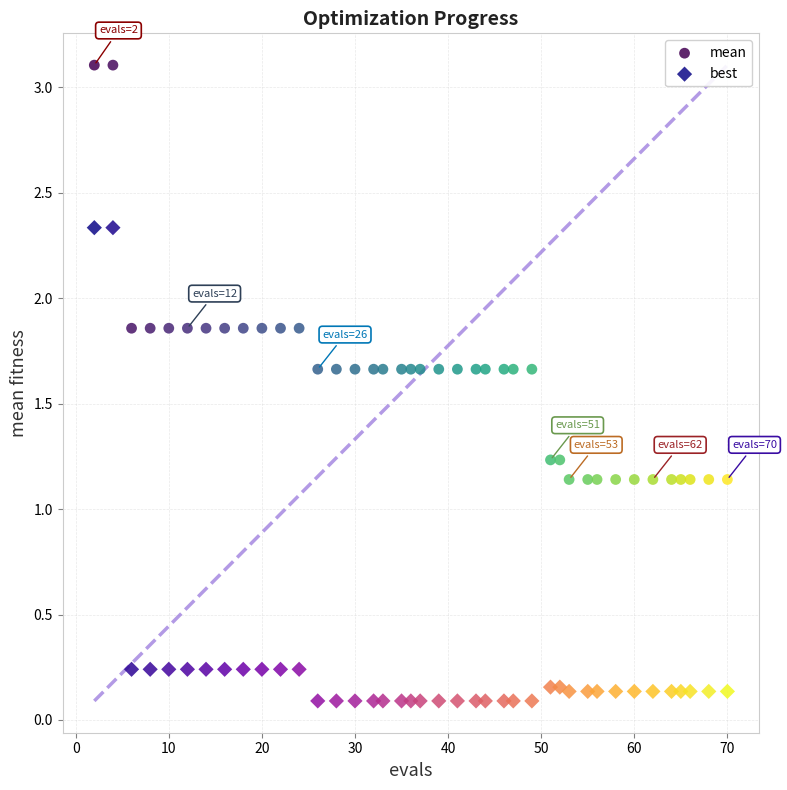

Which series contains the lowest Y value?

best